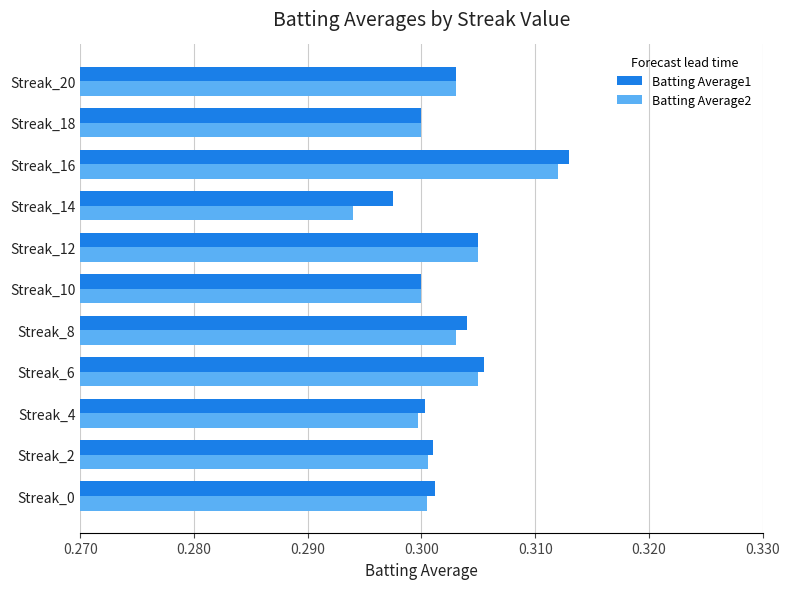

Count the Batting Average2 values in the range 0 to 1.

11